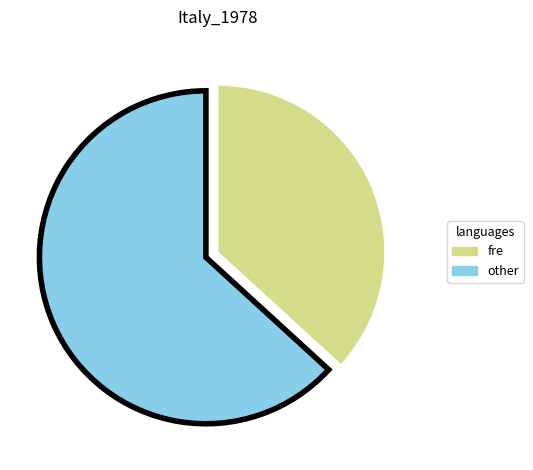

Is there a majority slice in this chart?

Yes